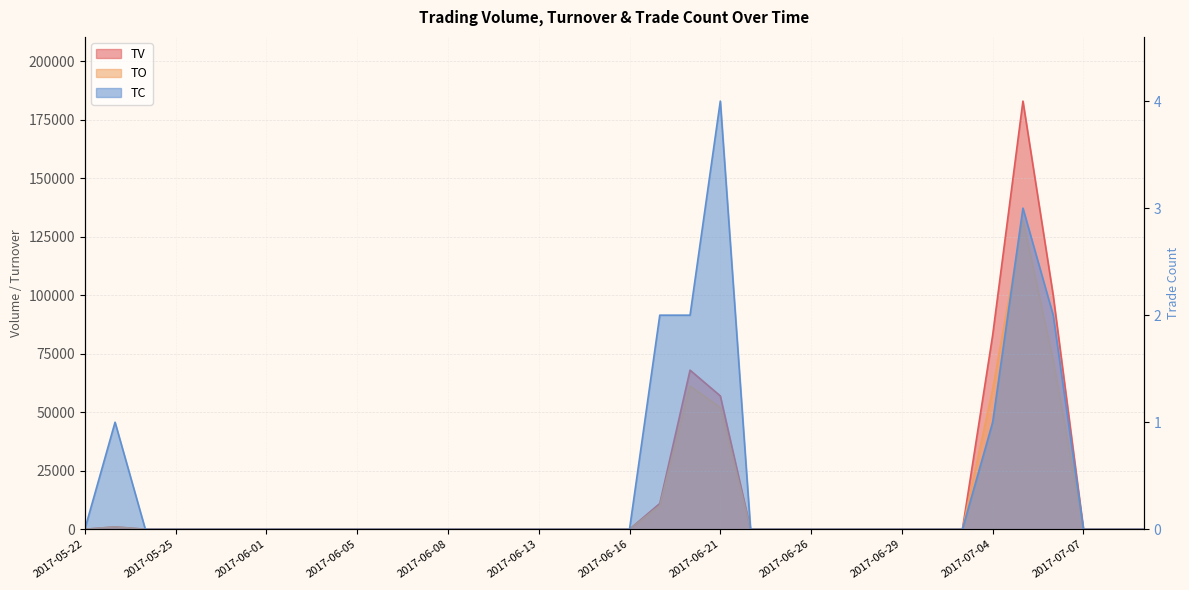

What is the difference between the second highest and minimum values in the TV series?

100000